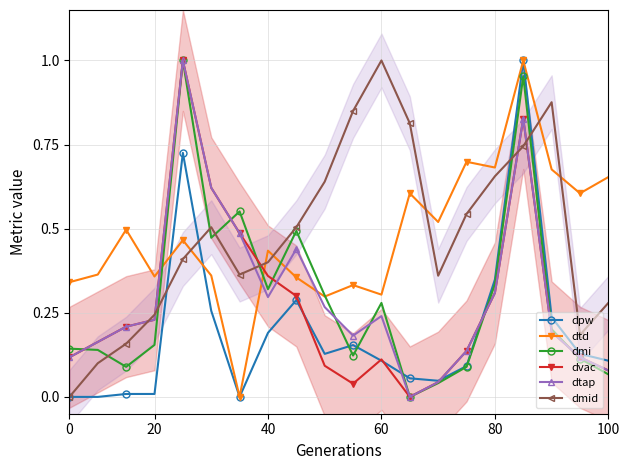

What is the difference between the second highest and minimum values in the dmid series?

0.9